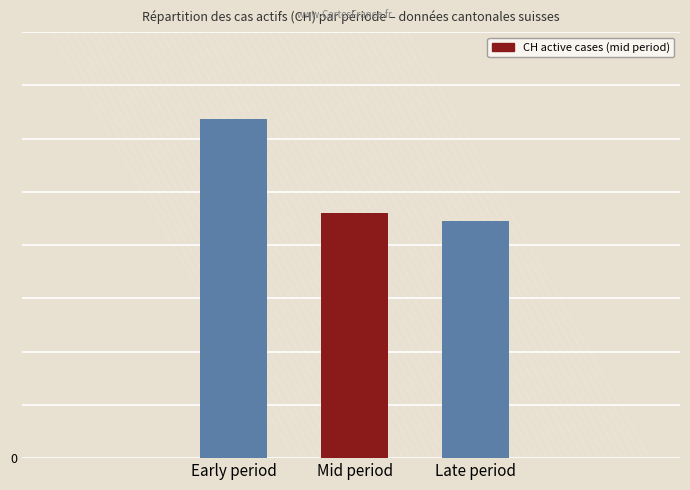

What is the average value?

102.8